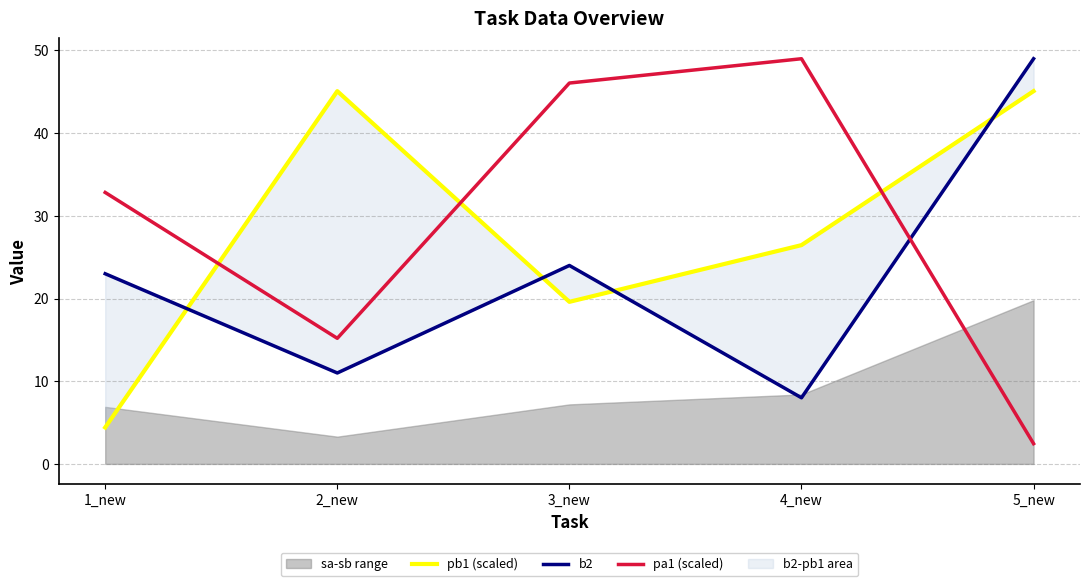

True or false: pb1 (scaled) has a value of 26.5 at 4_new.

True